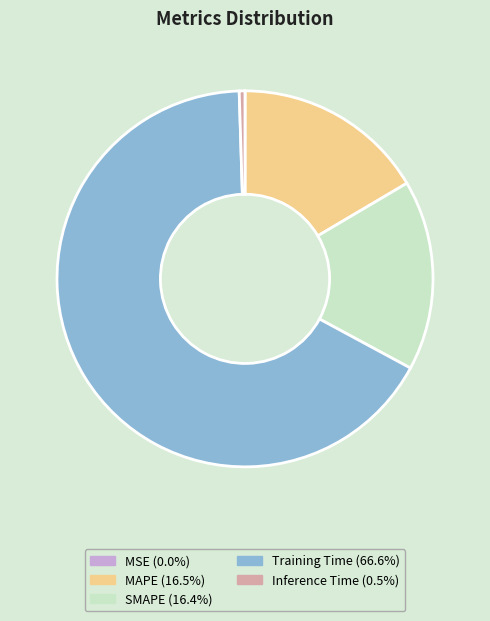

Which slice is the largest?

Training Time